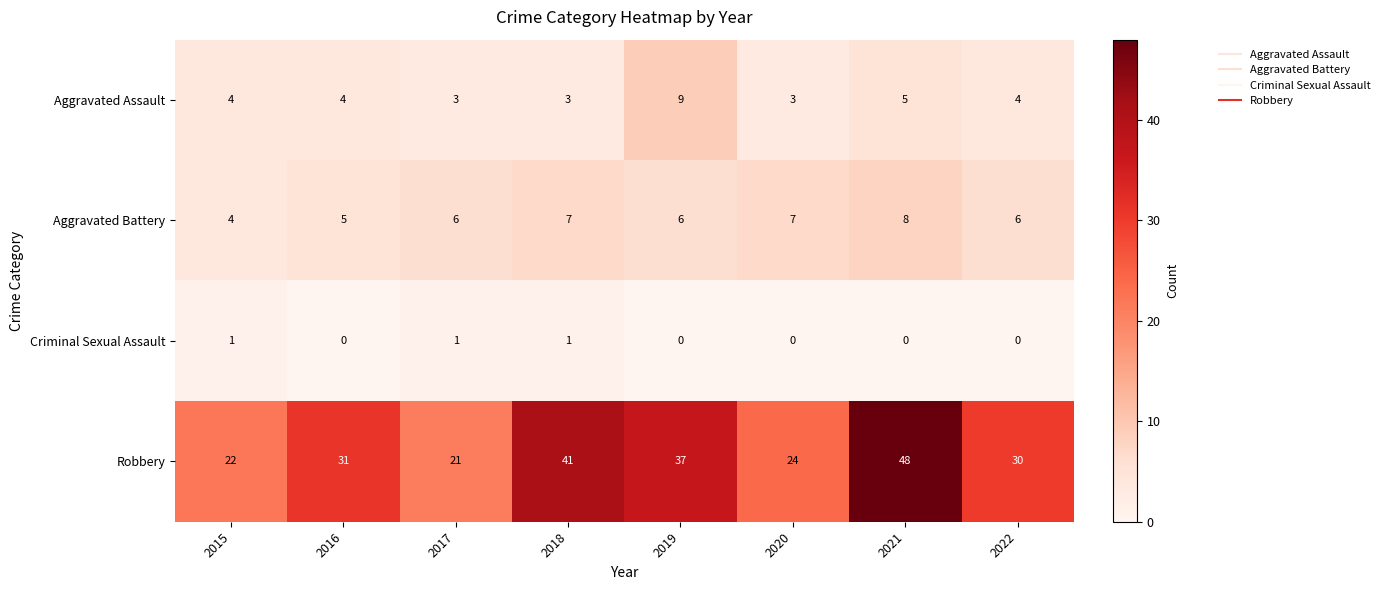

True or false: Aggravated Assault has a value of 4 at 2022.

True